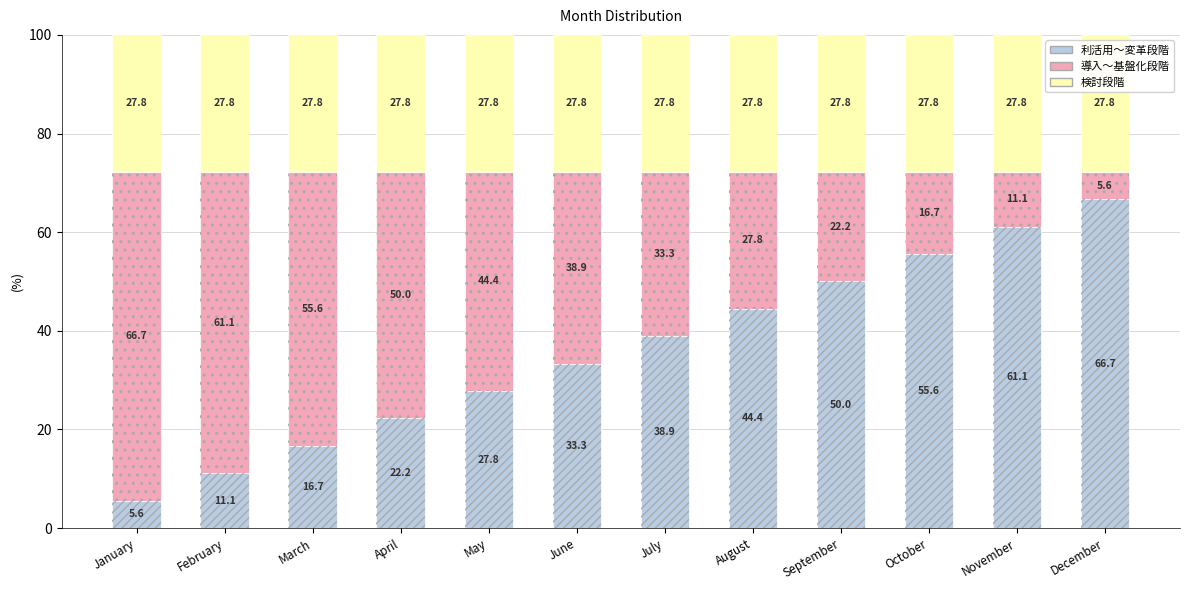

What is the sum of the 導入〜基盤化段階 values at September and February?

83.3